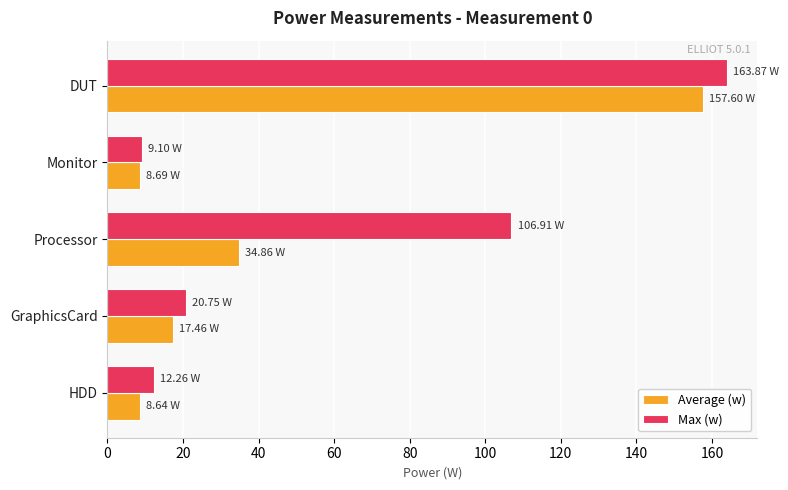

Rank the series by their average value, from highest to lowest.

Max (w), Average (w)